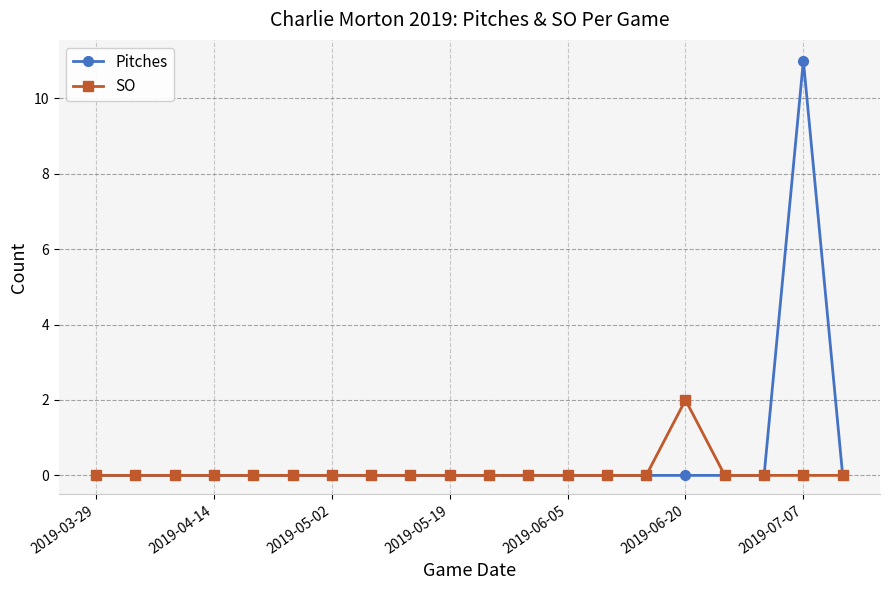

Which series has the widest spread of values?

Pitches